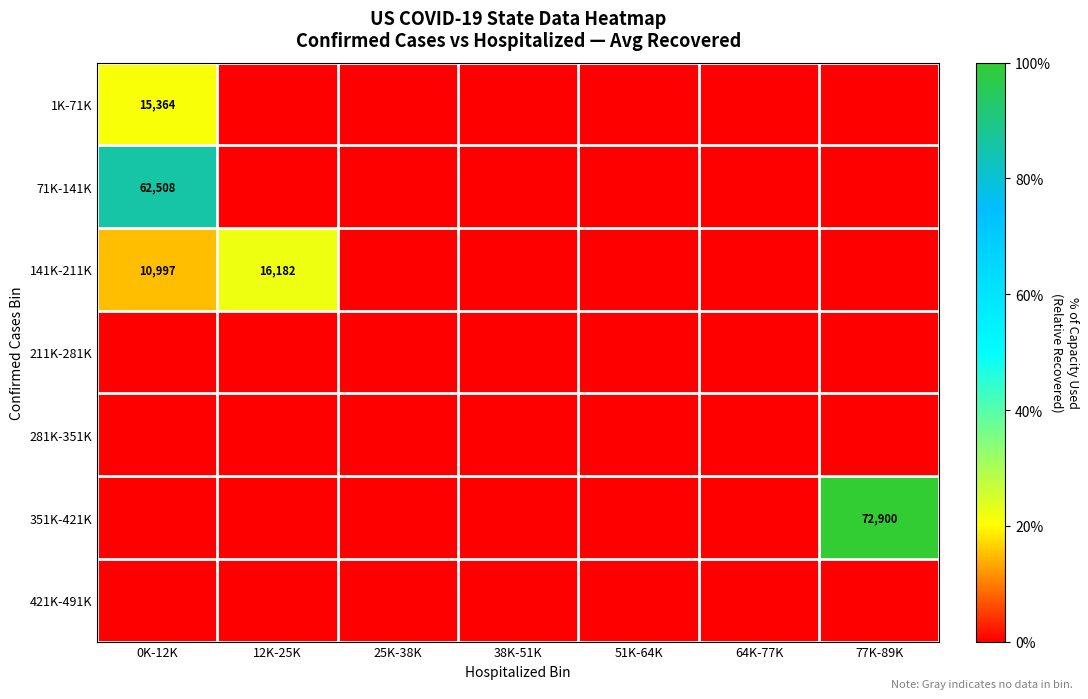

The value of 71K-141K at 0K-12K is 90776. True or false?

False